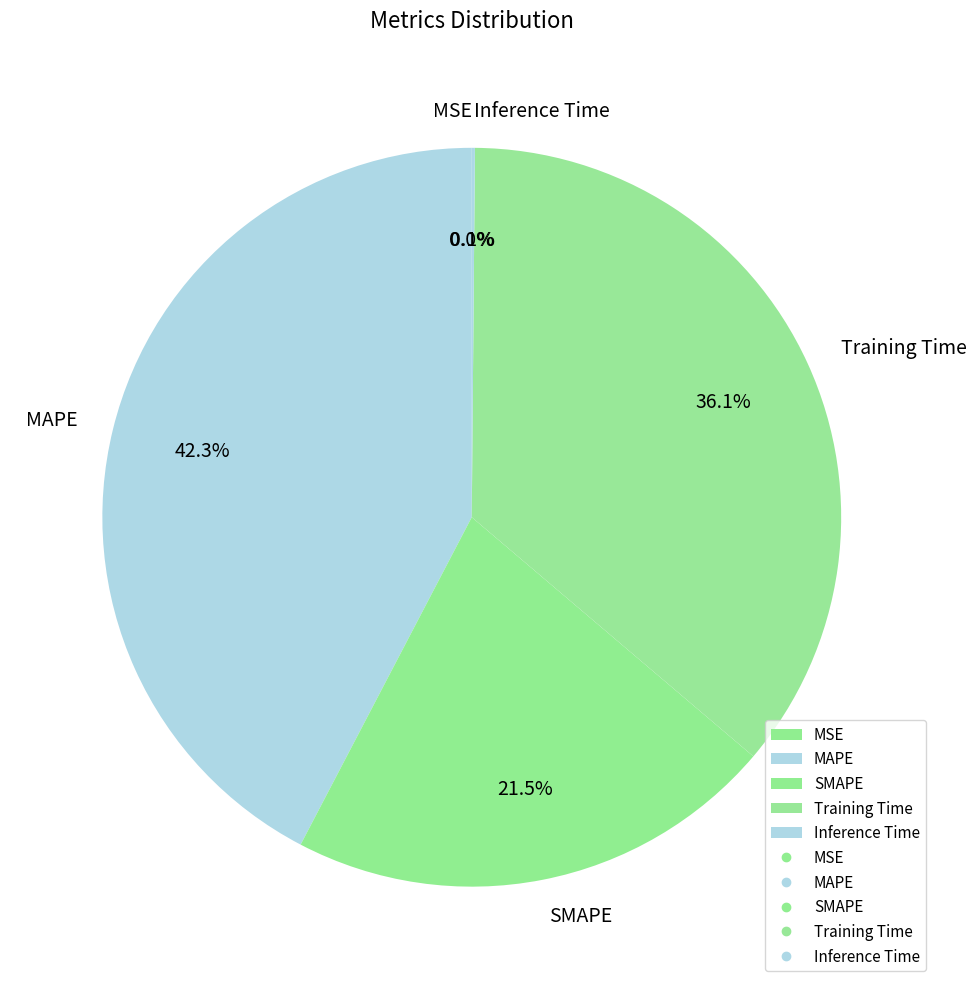

To the nearest percent, what is the difference between the largest and smallest slice percentages?

42%